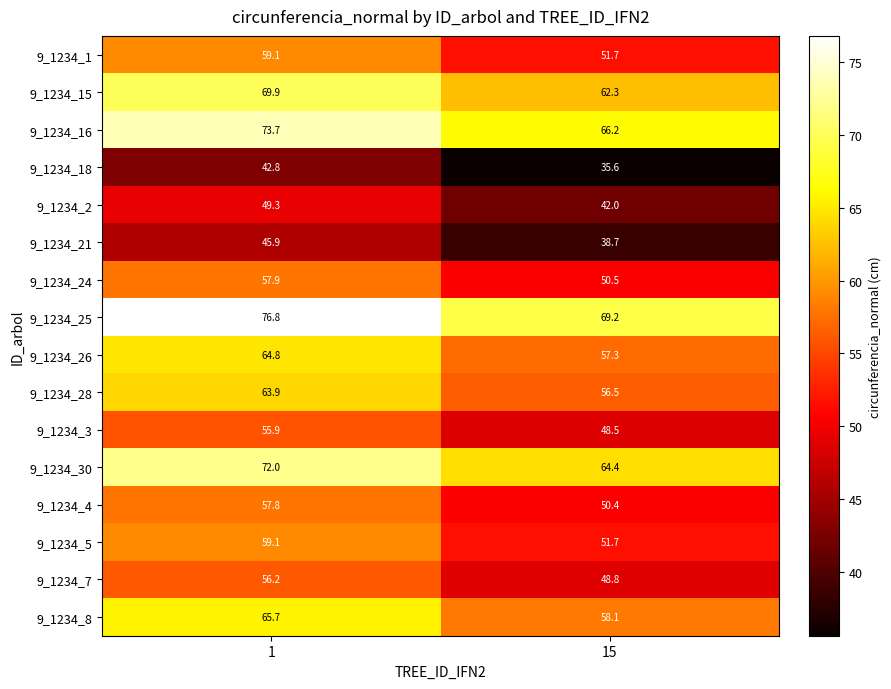

What is the total value across all series at 15?

851.9